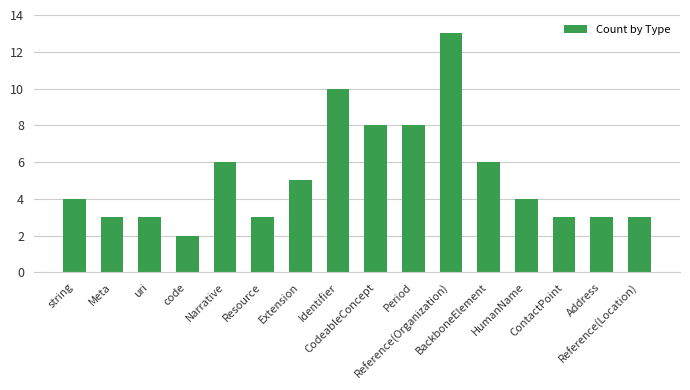

The value at Address is 3. True or false?

True